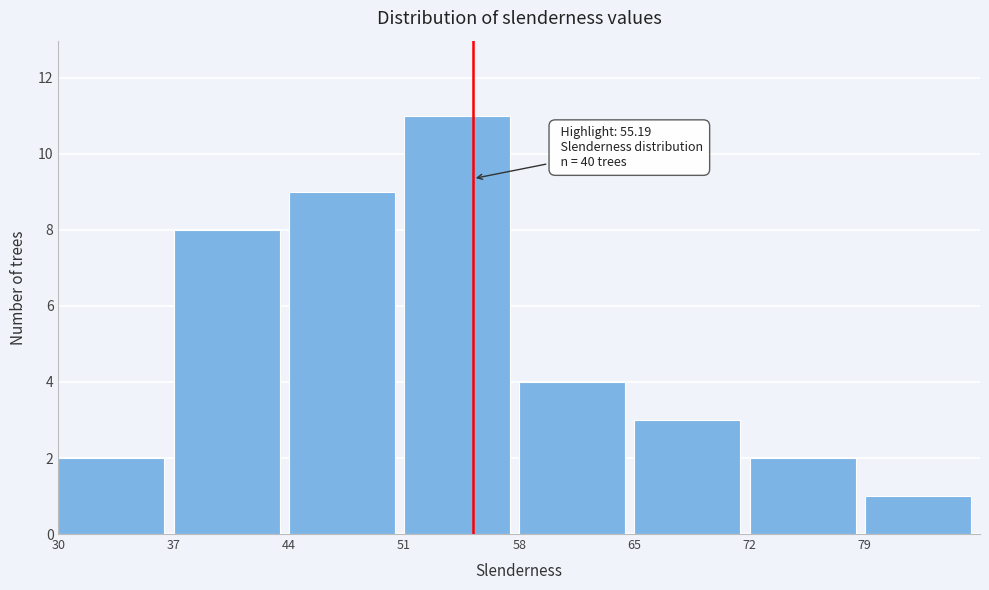

Which range on the x-axis has the tallest bar?

51 to 58